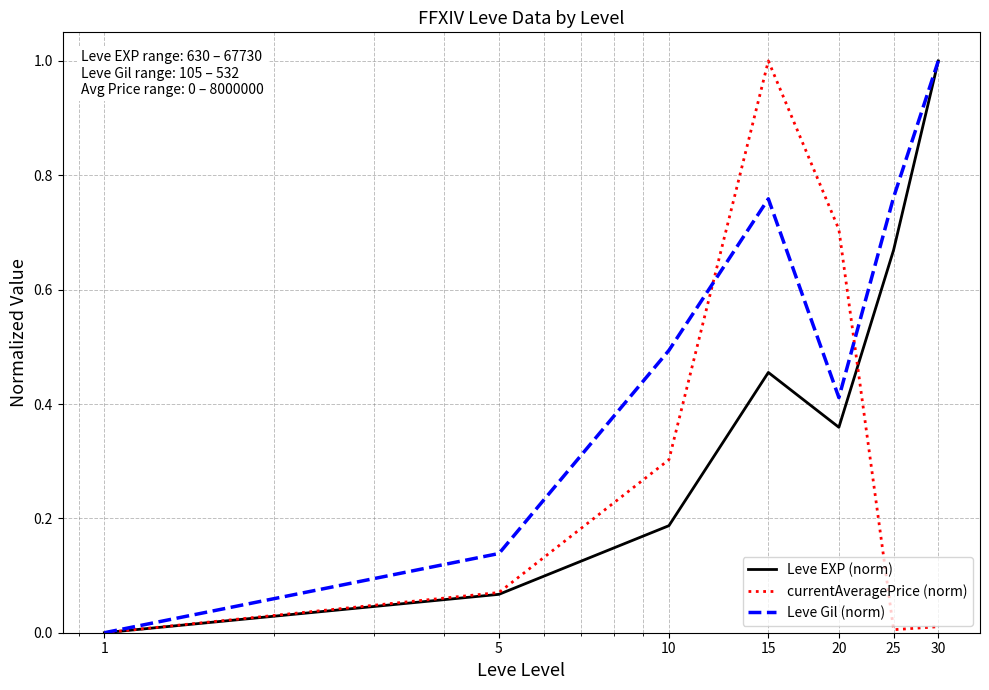

What is the maximum value for Leve EXP (norm)?

1.0